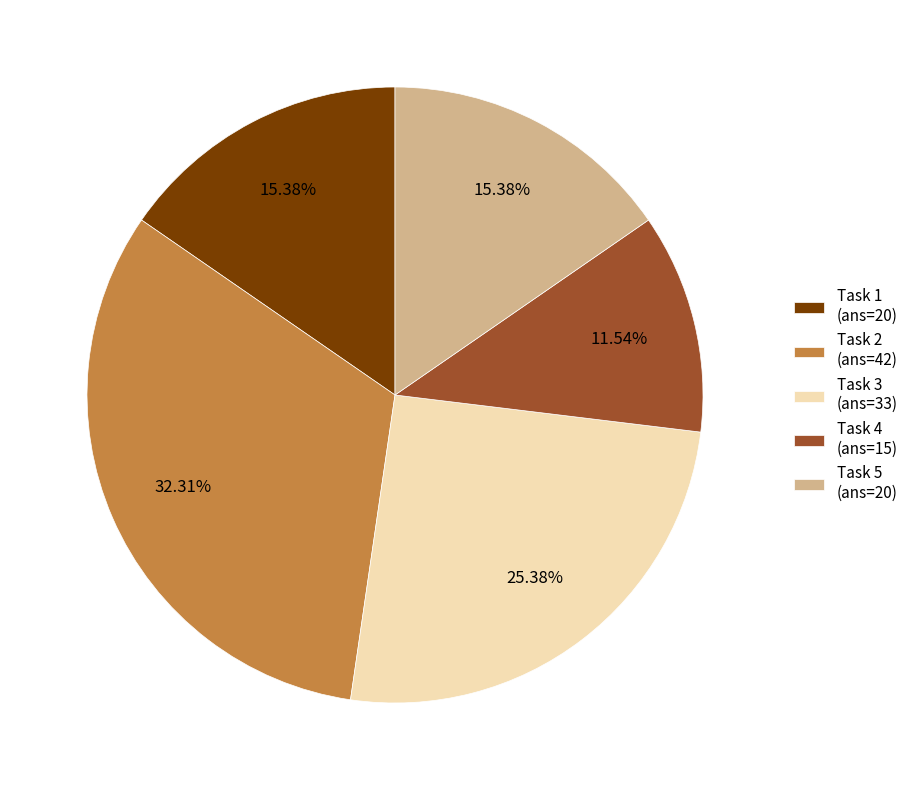

Which has a higher value, Task 2 (ans=42) or Task 5 (ans=20)?

Task 2 (ans=42)